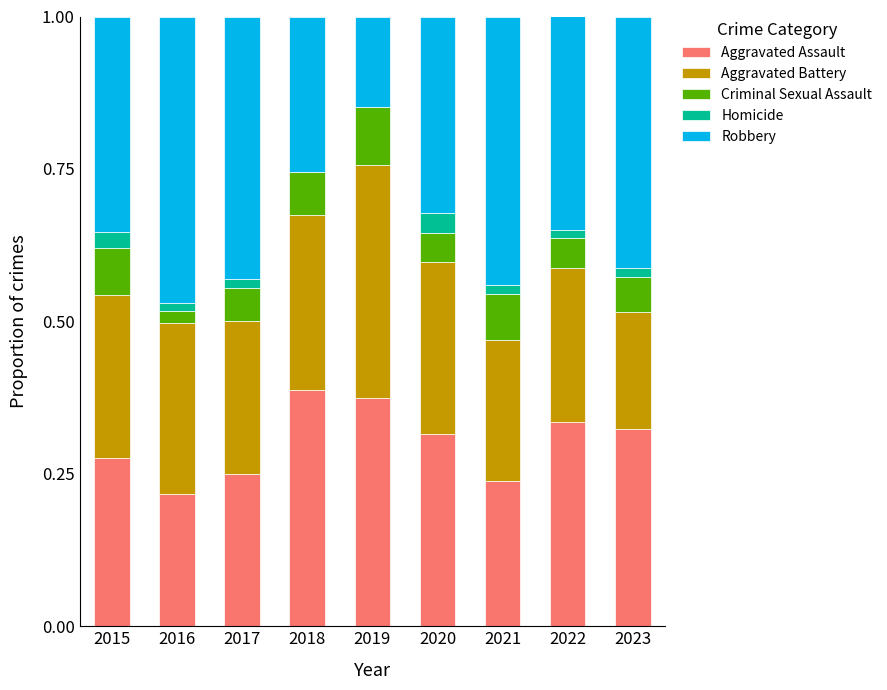

At how many categories does at least one series exceed 0?

9